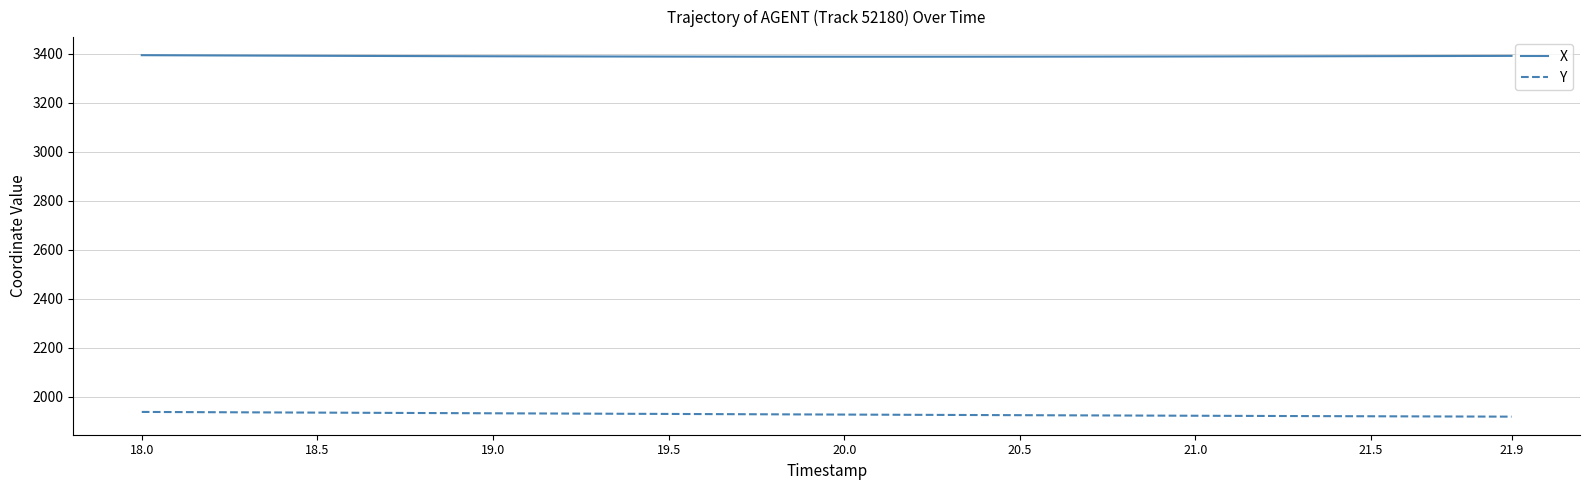

Which series has the largest total across all categories?

X